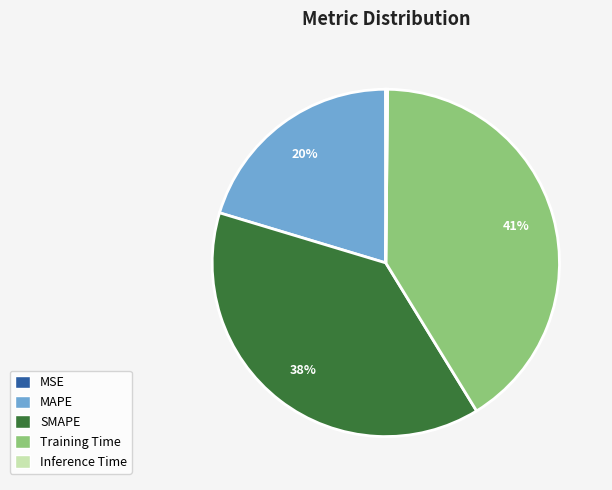

Which slice is the largest?

Training Time